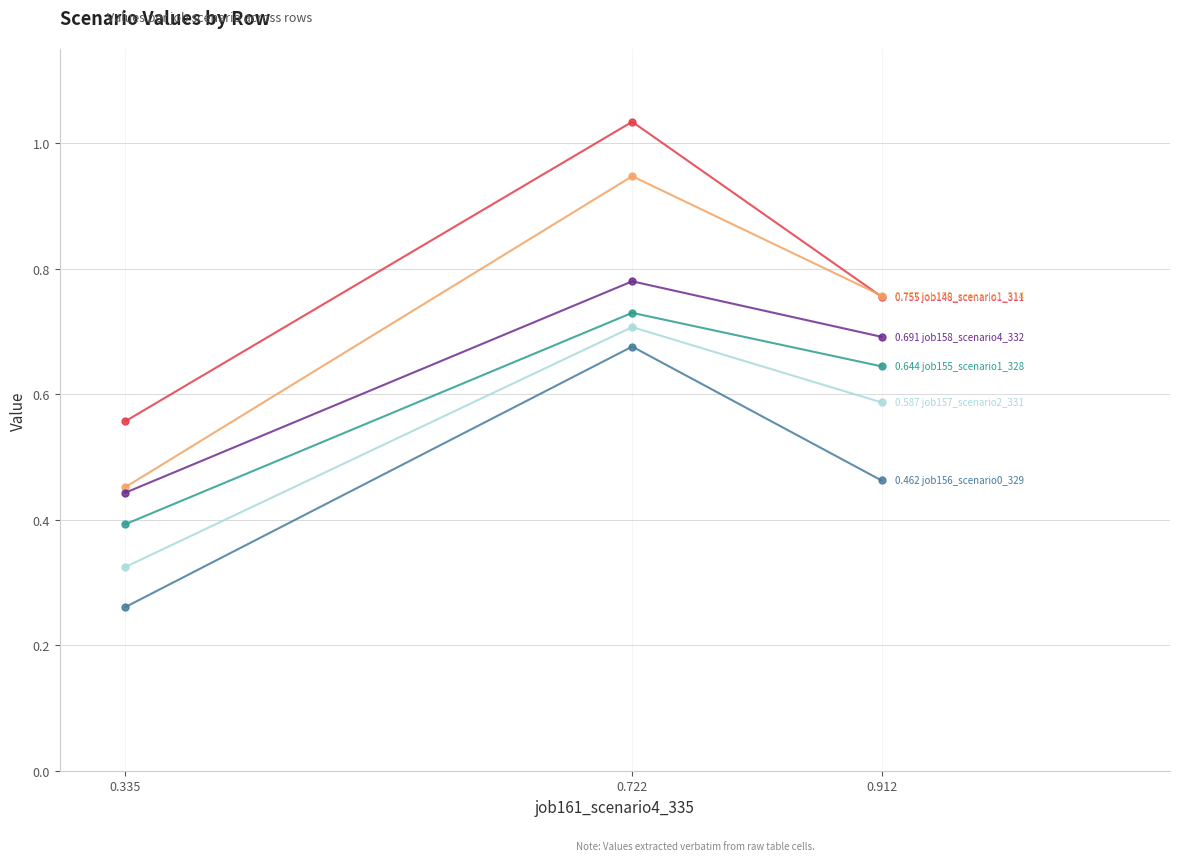

Which category has the lowest value across all series?

0.335